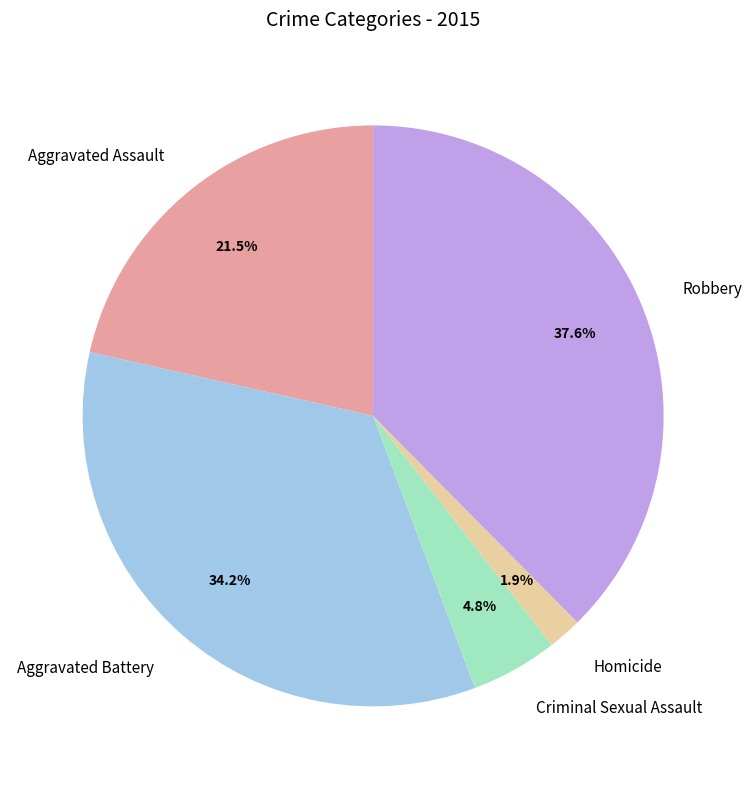

What percentage is the Criminal Sexual Assault slice, to the nearest percent?

5%